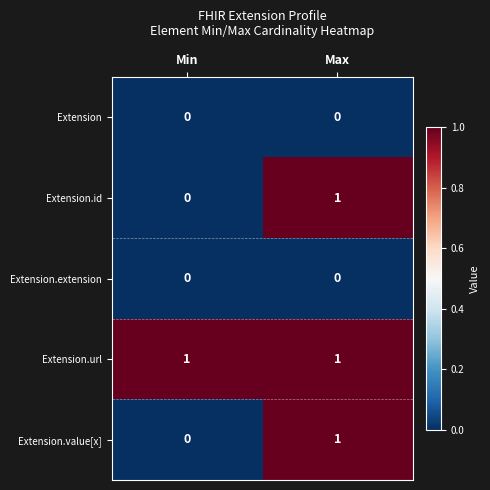

Reading left to right, what are all the values shown in this chart?

Extension: 0	0
Extension.id: 0	1
Extension.extension: 0	0
Extension.url: 1	1
Extension.value[x]: 0	1